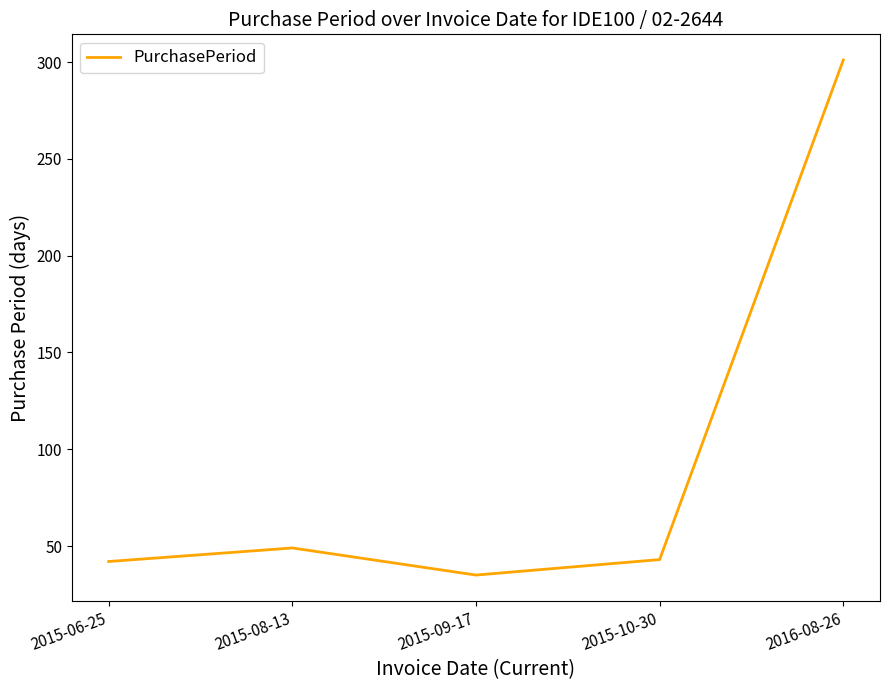

Which category has the lowest value across all series?

2015-09-17